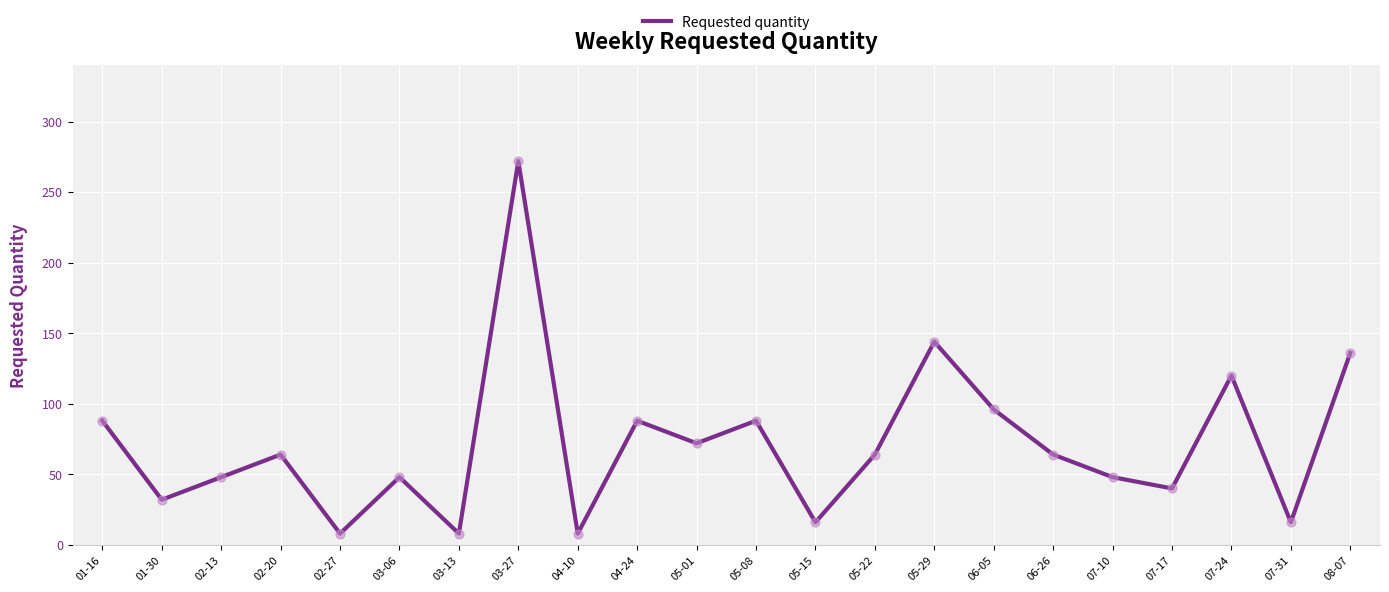

Approximately how many times larger is the value at 07-24 compared to 05-01?

1.7